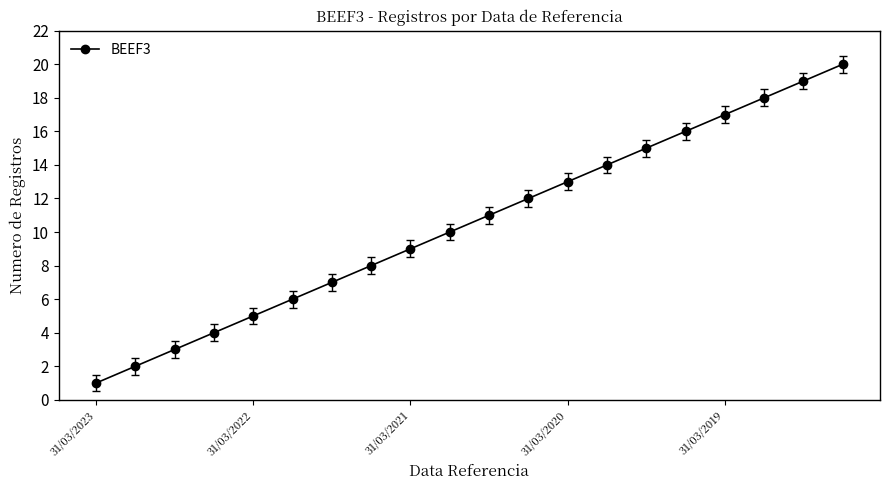

How many lines are shown in the chart?

1